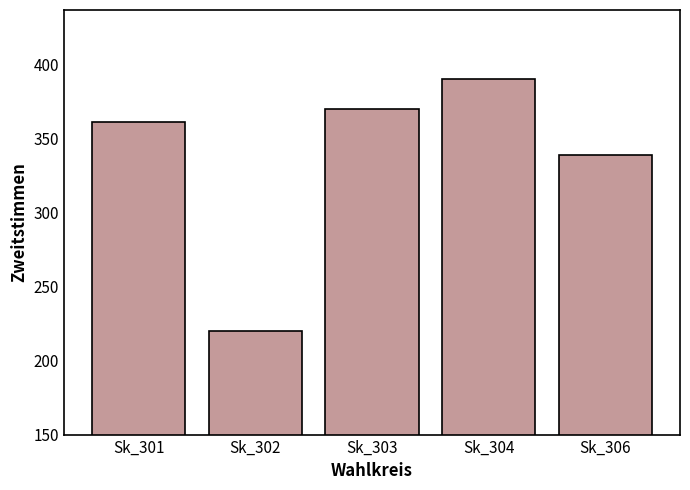

What is the value of the 4th bar from the left?

390